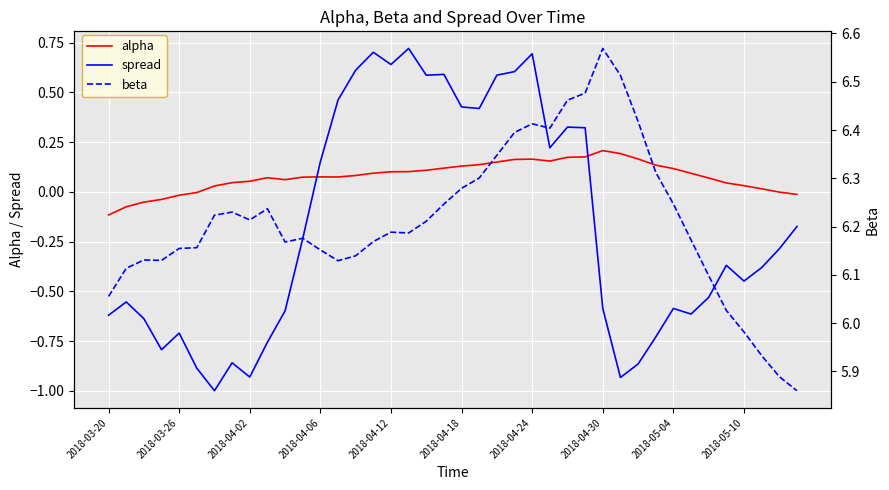

Rank the series at 25 from lowest to highest value.

alpha, spread, beta